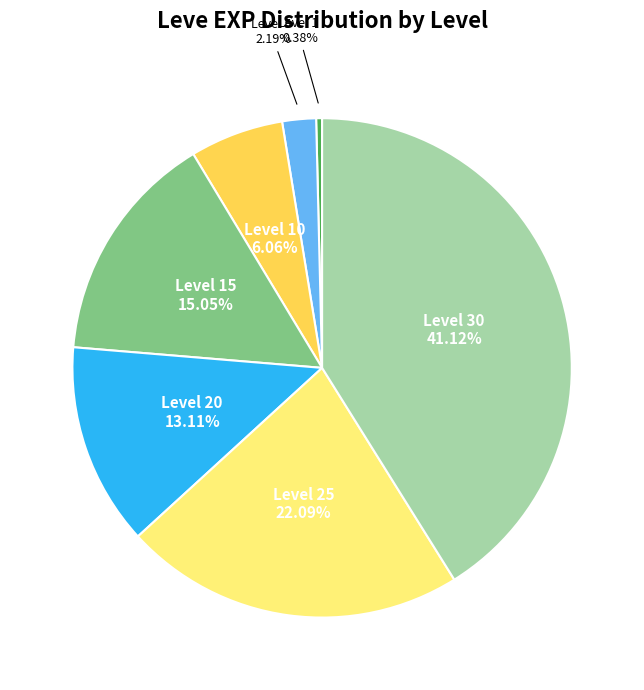

To the nearest percent, what is the average slice percentage?

14%